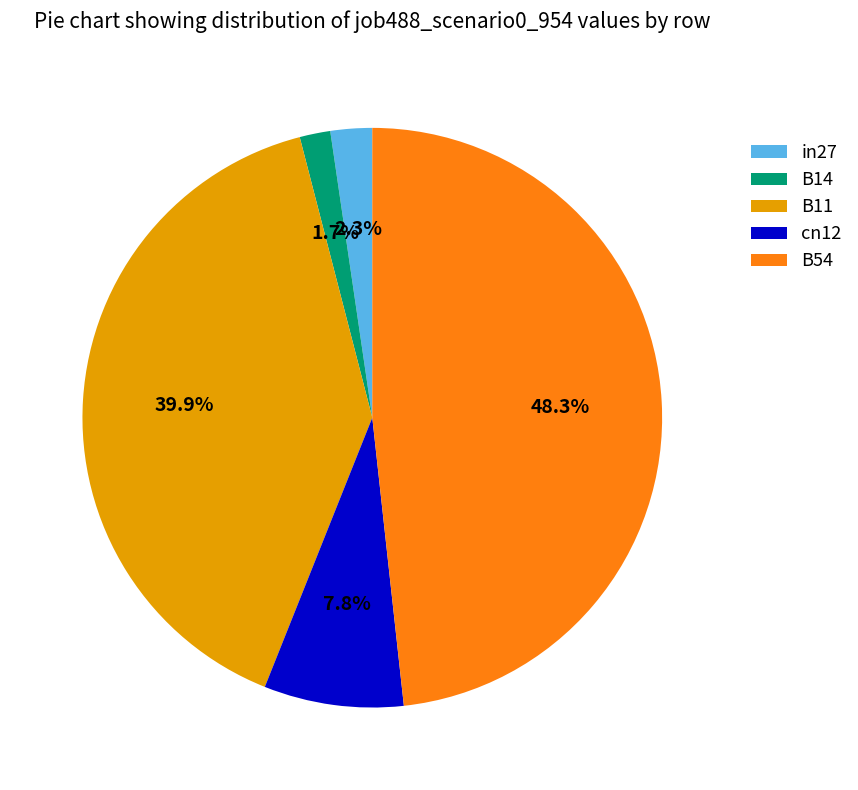

Count the number of slices in the pie.

5